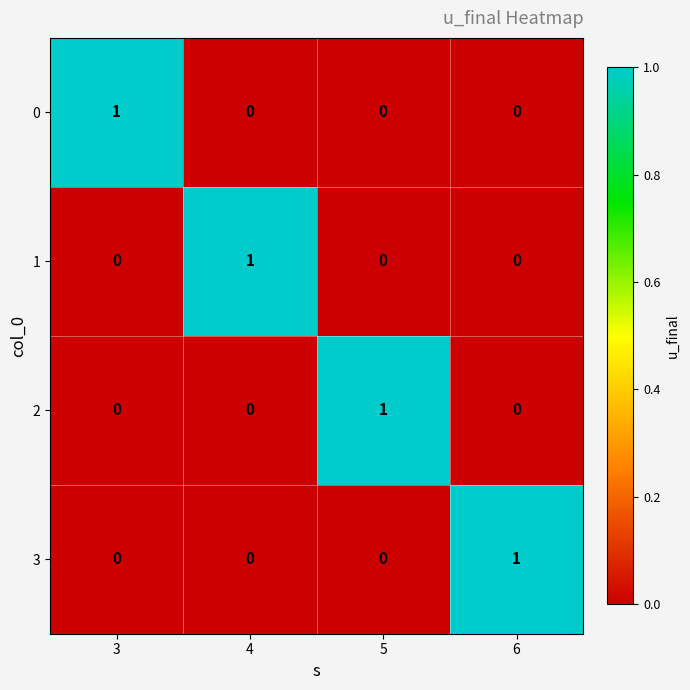

Reading left to right, transcribe all the data shown in this chart.

0: 3=1	4=0	5=0	6=0
1: 3=0	4=1	5=0	6=0
2: 3=0	4=0	5=1	6=0
3: 3=0	4=0	5=0	6=1